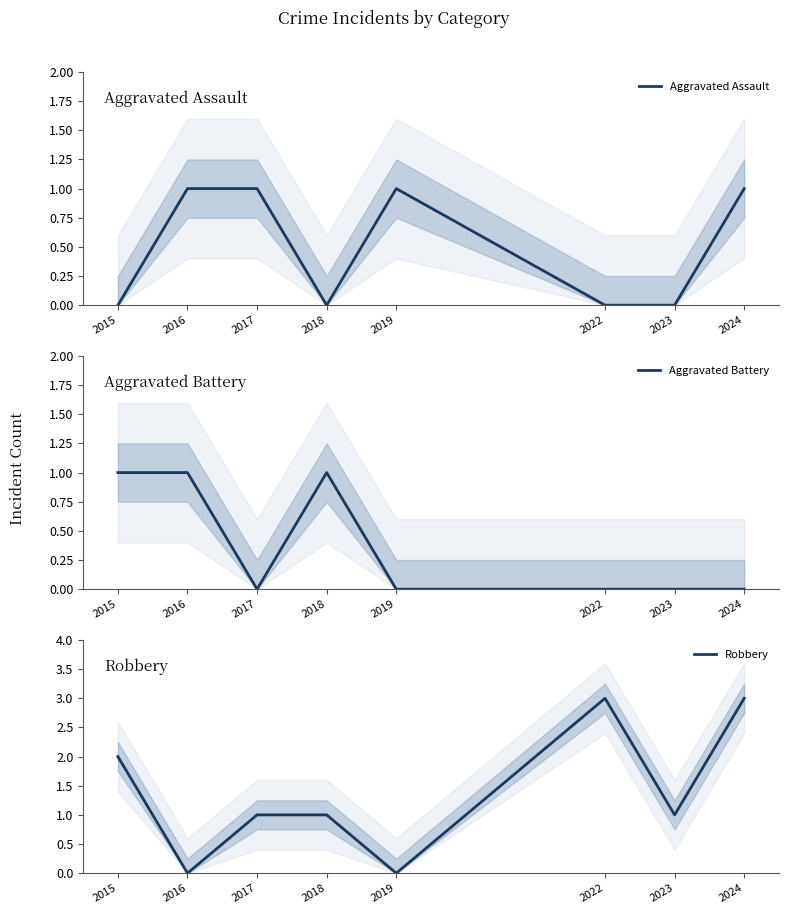

At which label does Aggravated Battery reach its peak?

2015